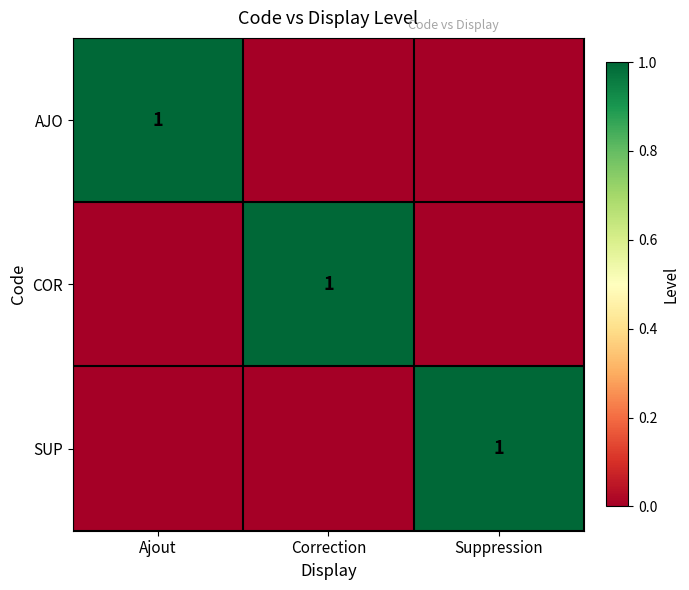

True or false: SUP has a value of 1 at Suppression.

True